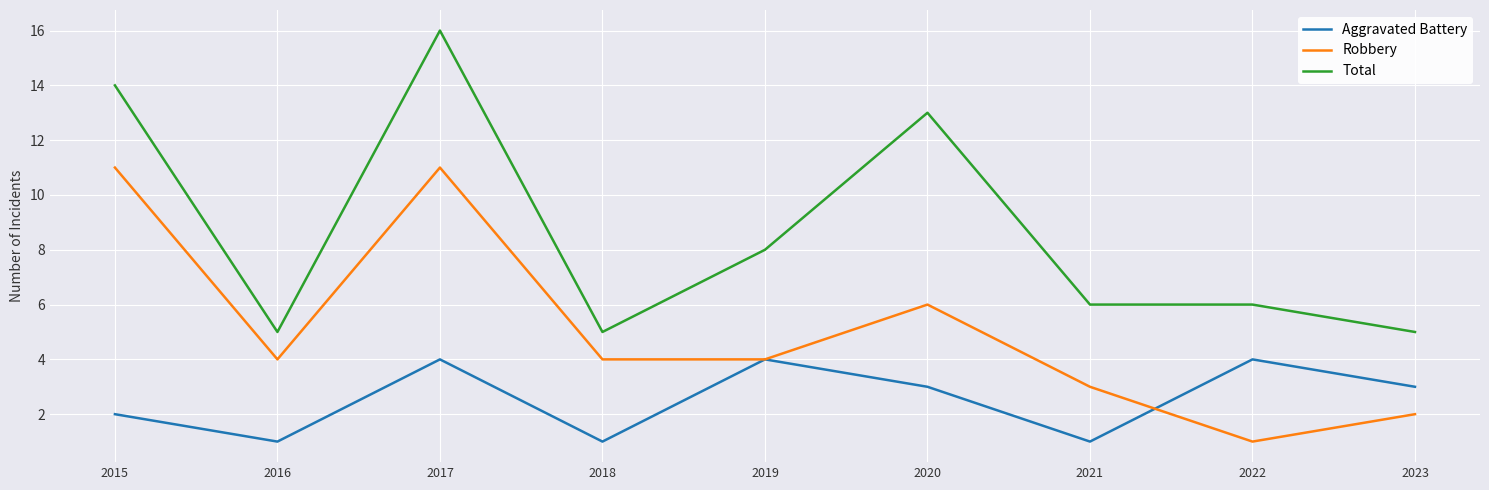

Where is the first local minimum for Aggravated Battery?

2016